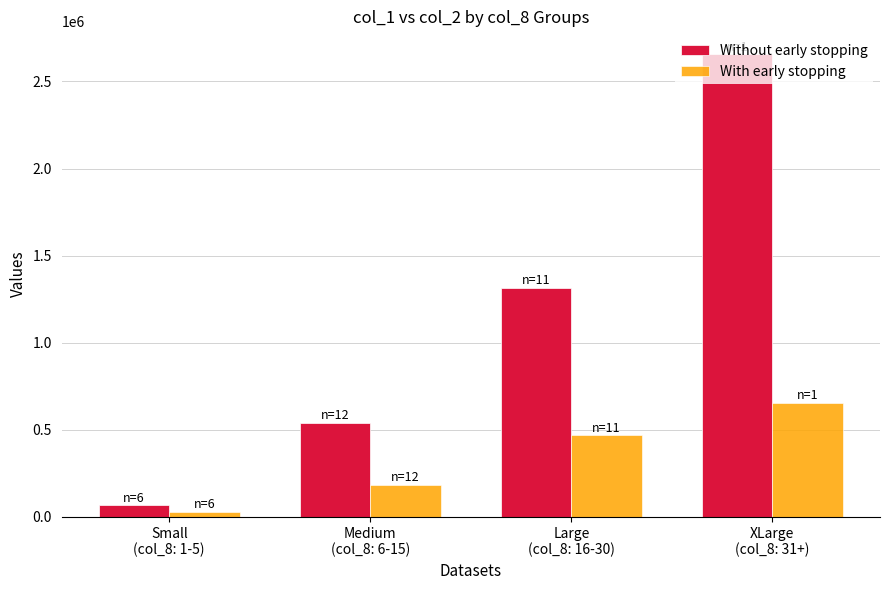

What is the greatest value displayed?

2655000.0